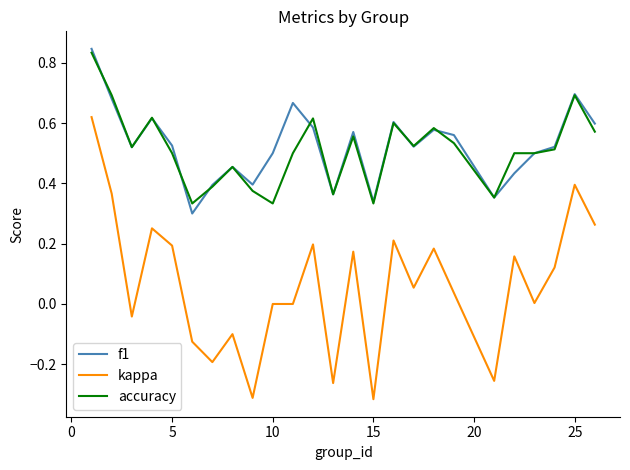

True or false: kappa and f1 intersect in this chart.

False